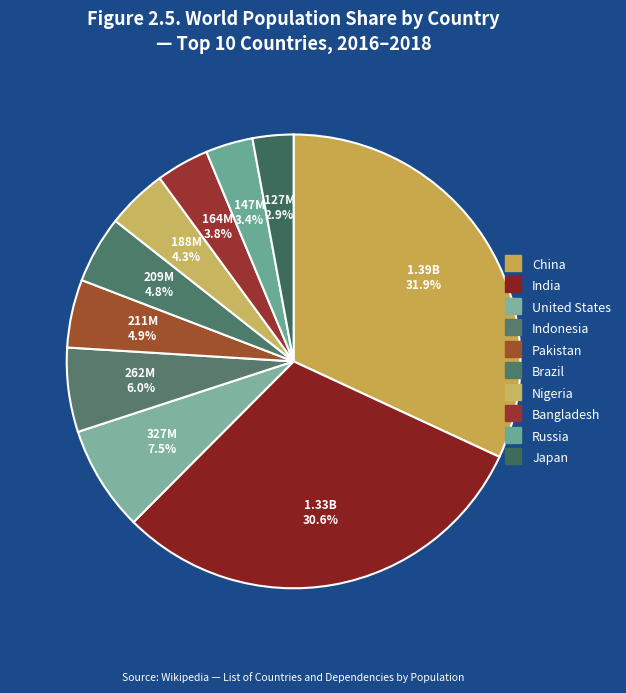

How many segments does this pie chart have?

10